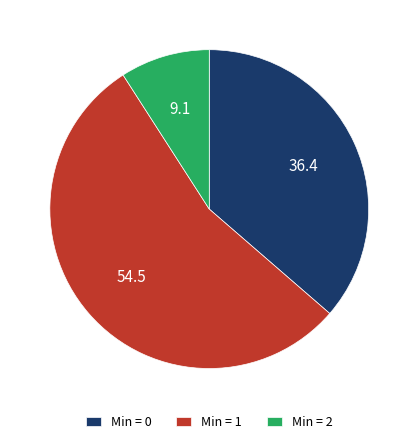

Is the sum of Min = 2 and Min = 0 greater than half?

No